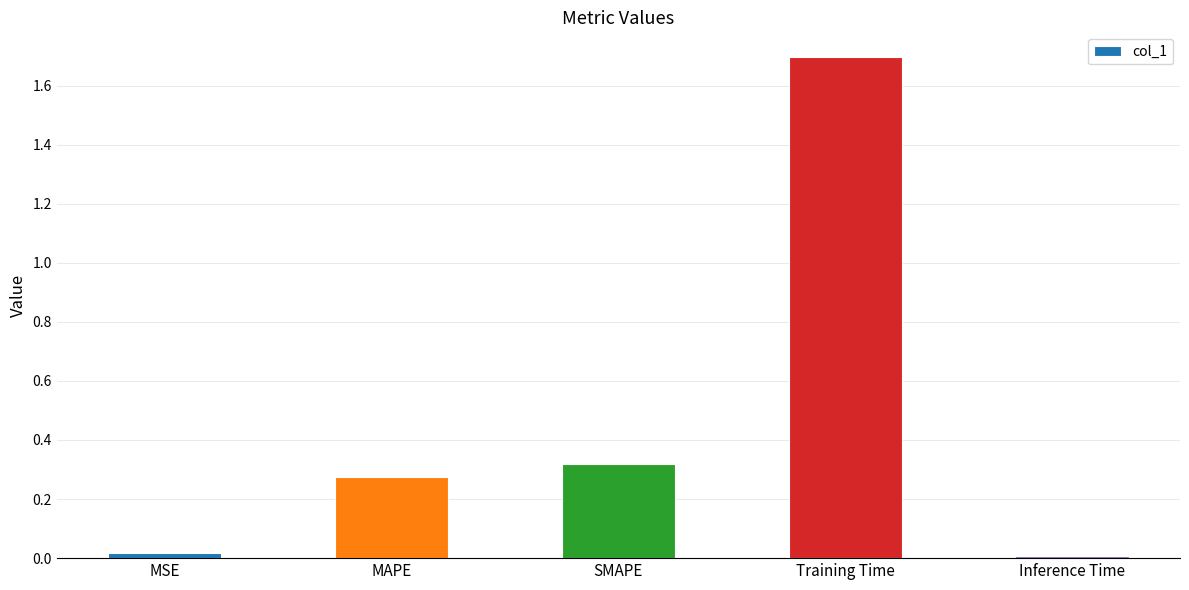

What value does the data have at Training Time?

1.7